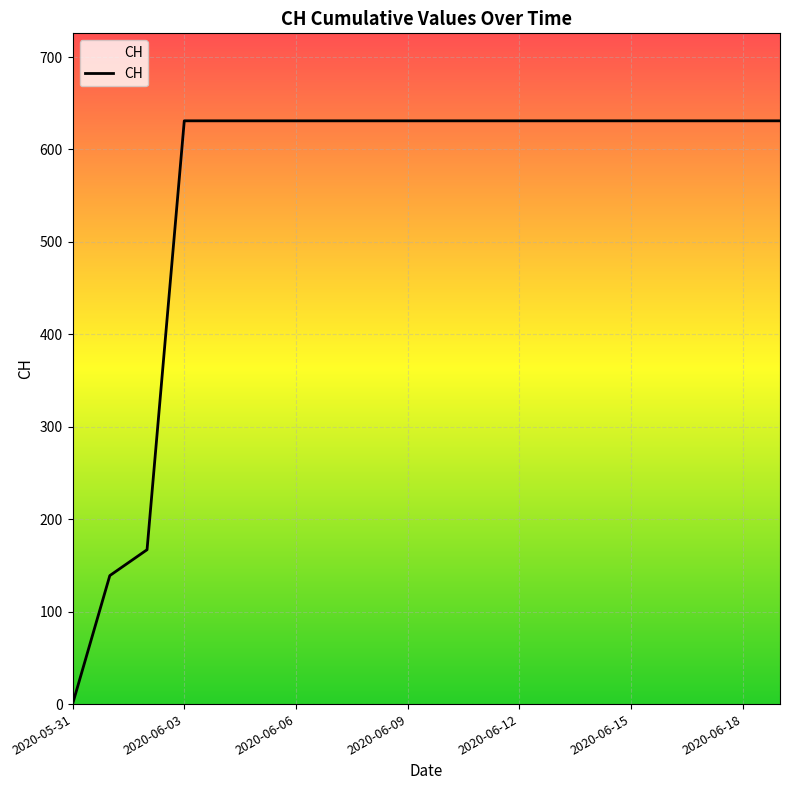

What is the difference between the maximum and minimum values?

631